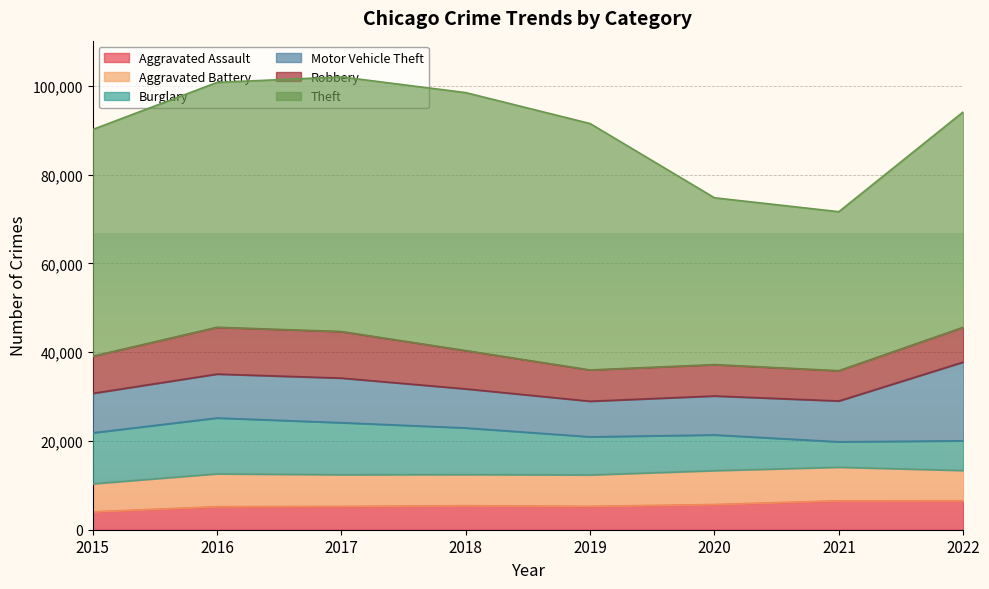

How many interior local peaks does the Theft series have?

1